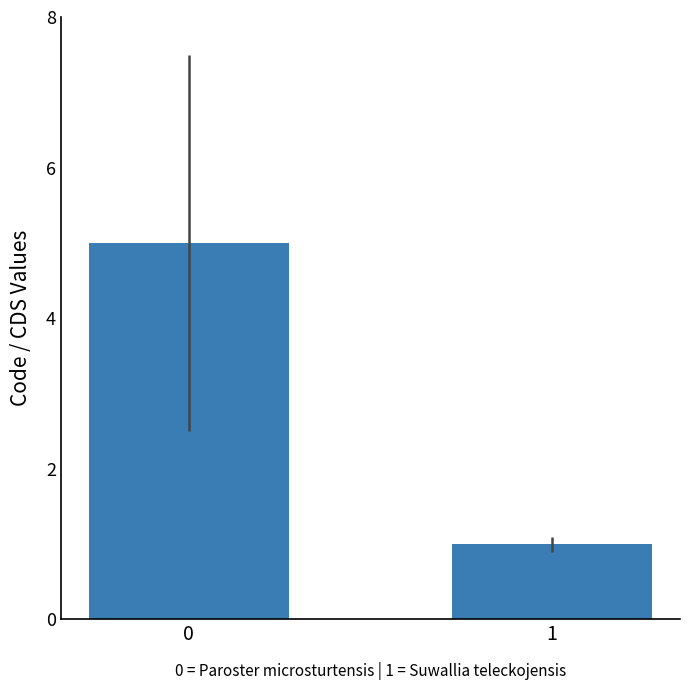

List the labels in order of value, smallest first.

1, 0